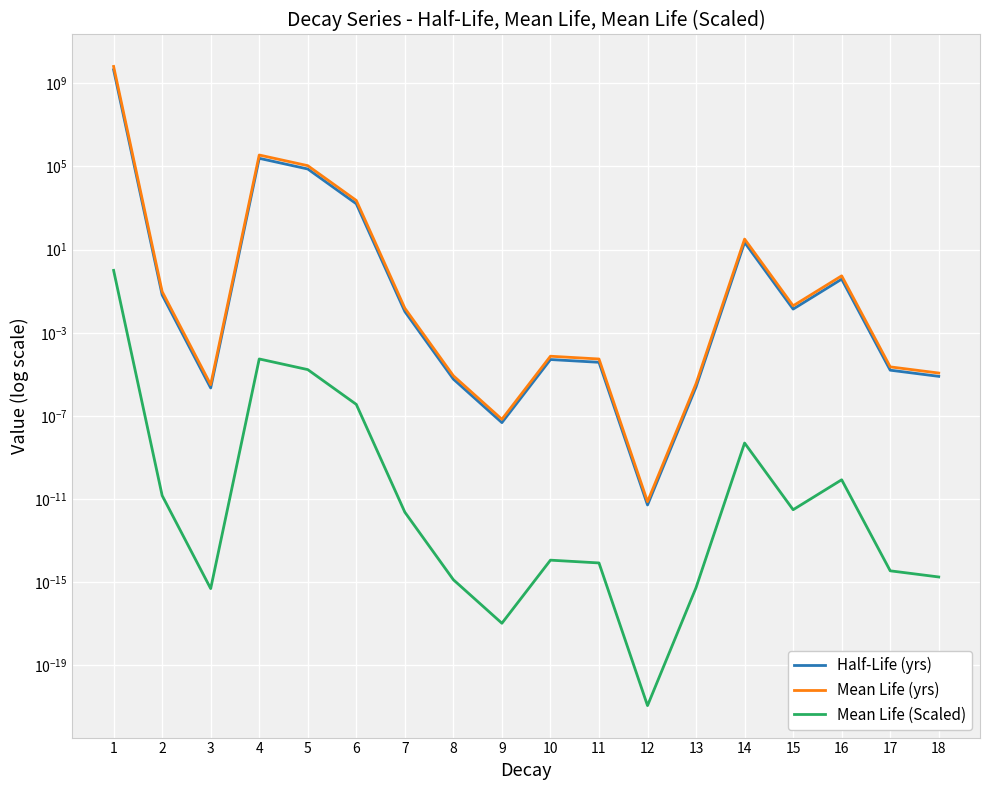

Which category has the highest value across all series?

1